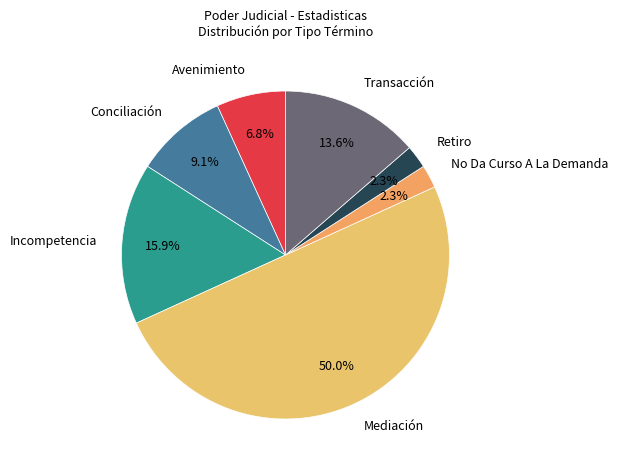

Which slice is the largest?

Mediación